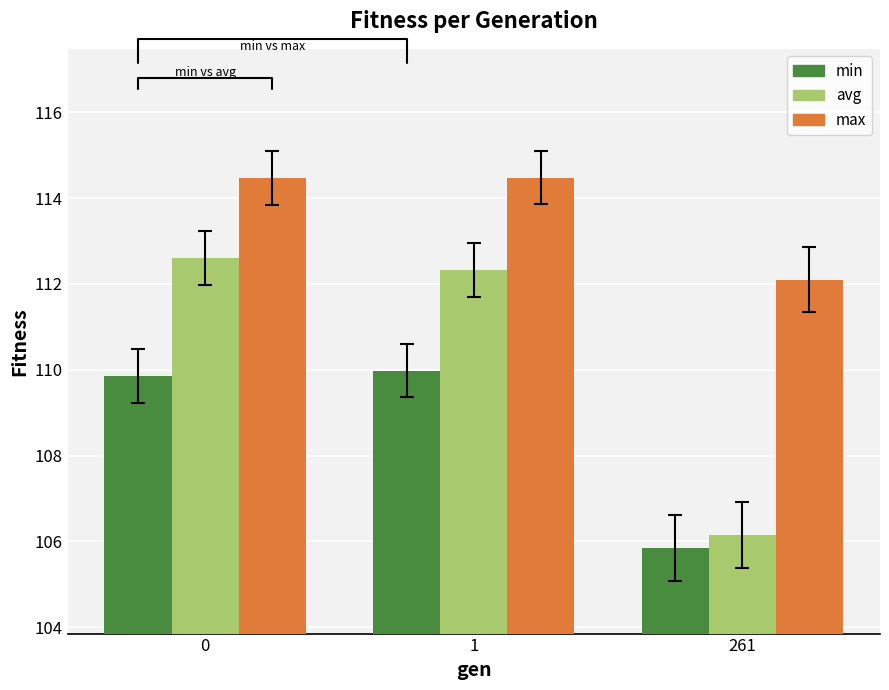

What is the value of the avg bar at the 3rd from the left?

106.1